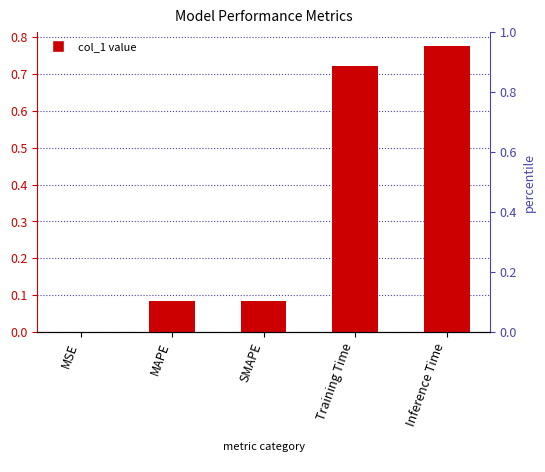

What is the difference between the second highest and minimum values?

0.7